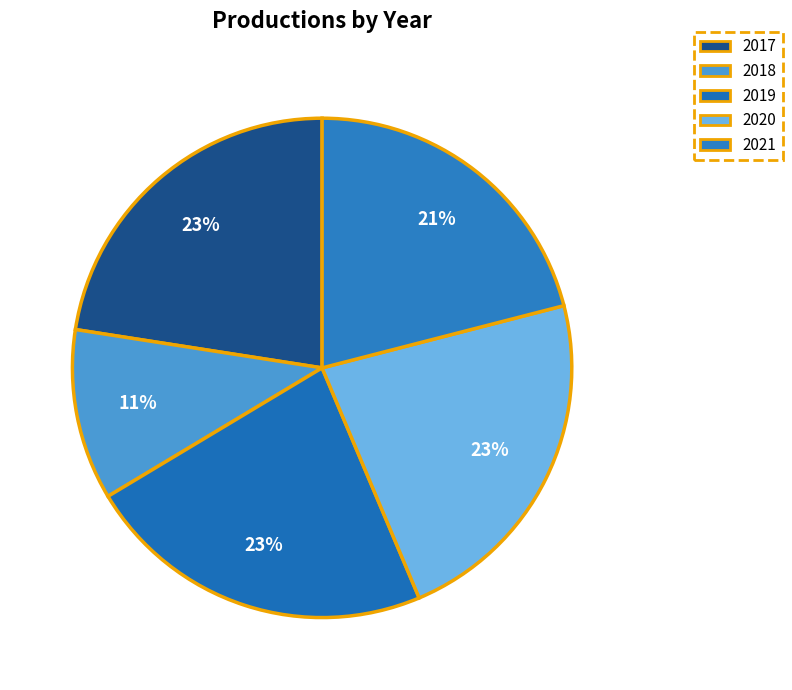

To the nearest percent, what portion does 2021 represent?

21%